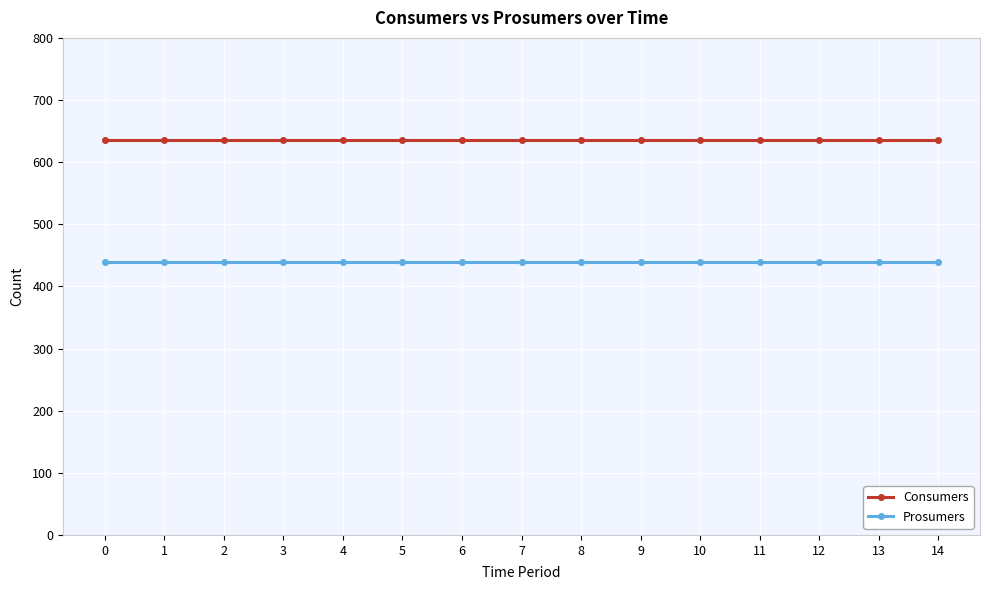

What is the lowest value of the Prosumers series?

440